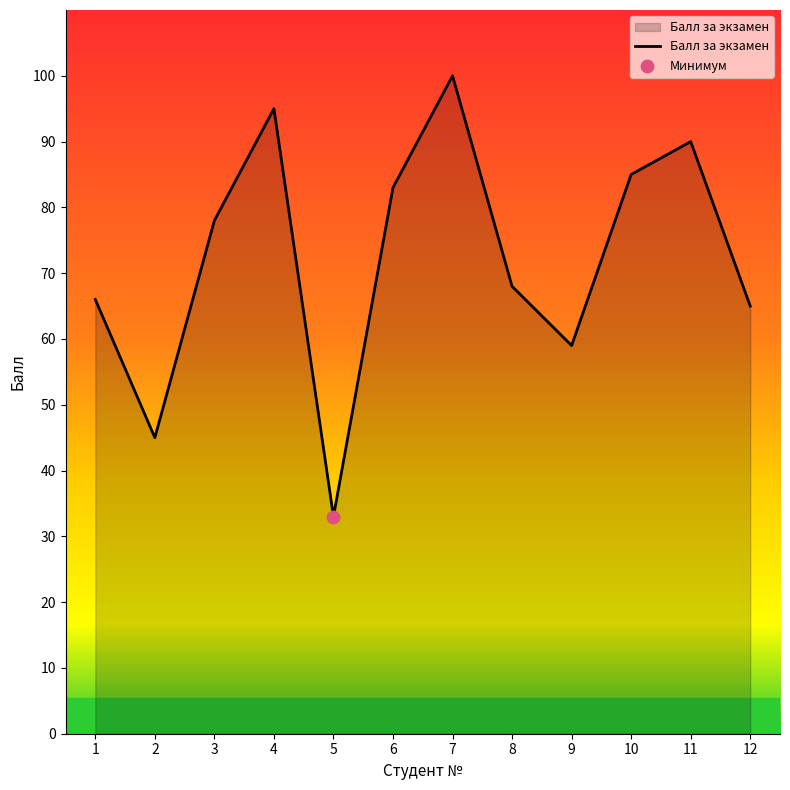

Approximately how many times larger is the value at 6 compared to 4?

0.9